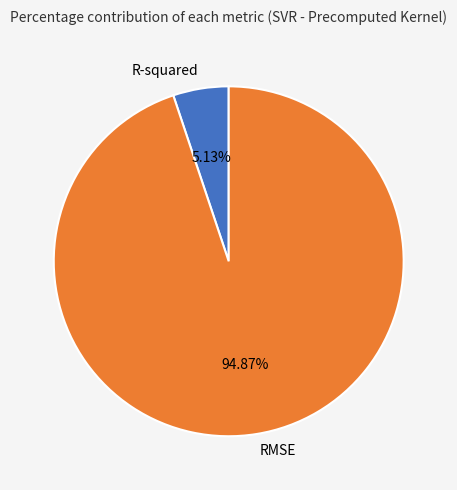

What is the majority slice?

RMSE